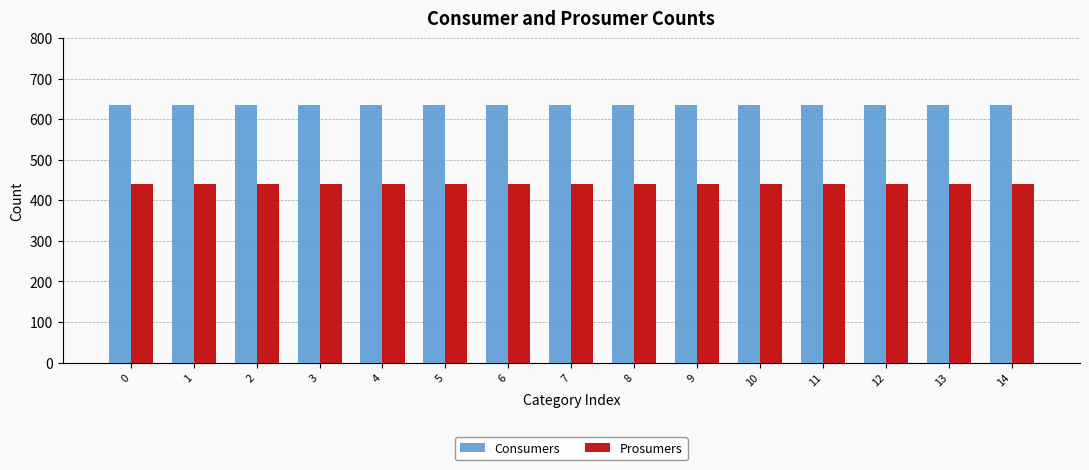

True or false: Consumers has a value of 224 at 14.

False